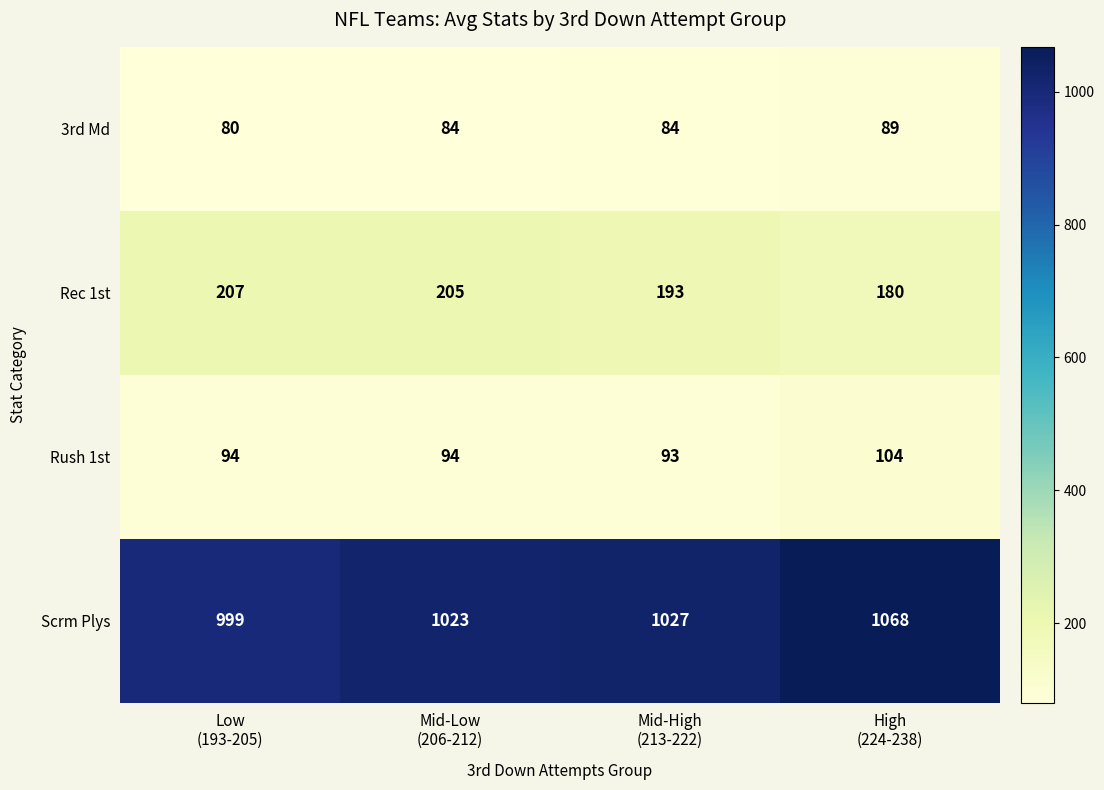

Which series has the largest total across all categories?

Scrm Plys